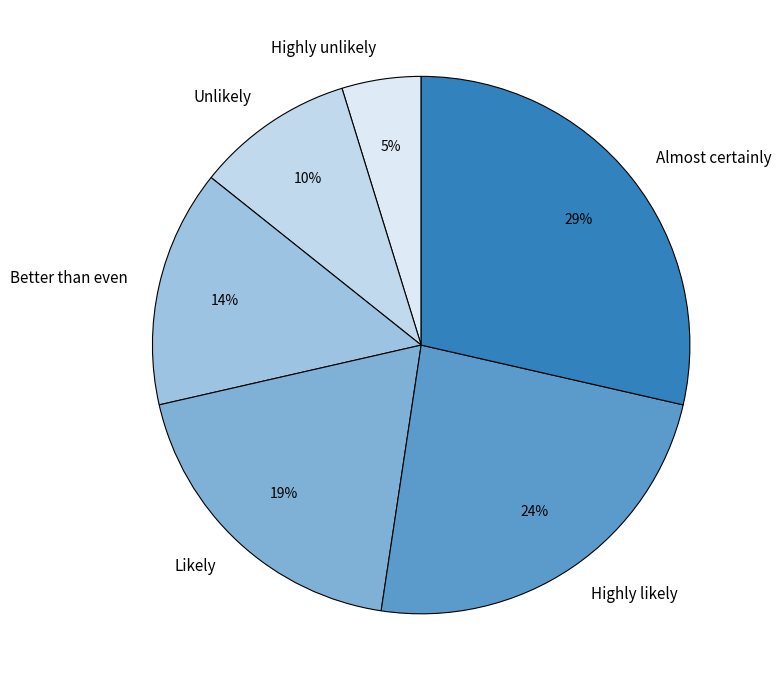

Approximately how many times larger is the value at Unlikely compared to Almost certainly?

0.3